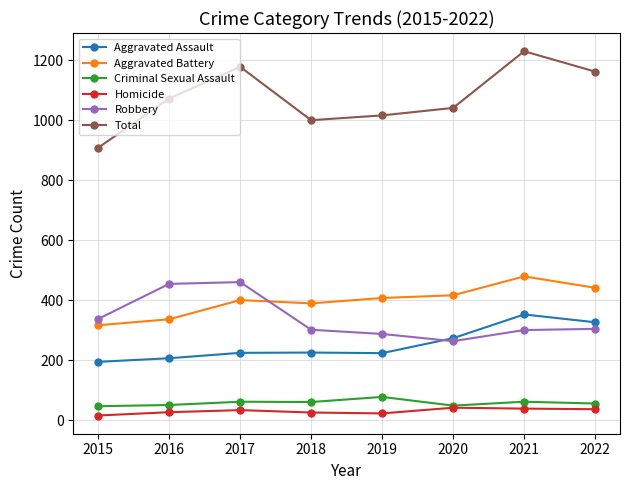

What is the average value of the Criminal Sexual Assault series?

57